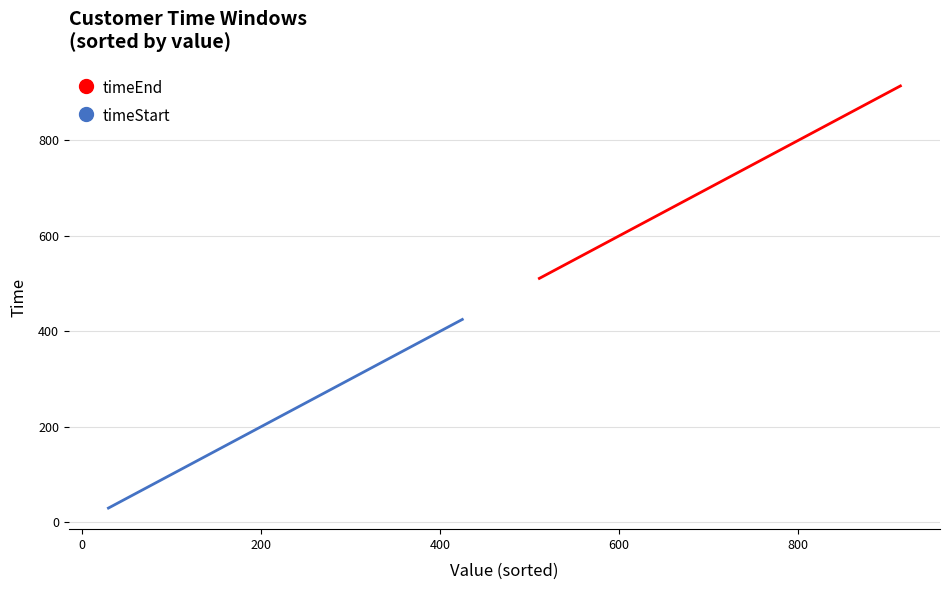

How many data points in timeStart are less than 218?

12